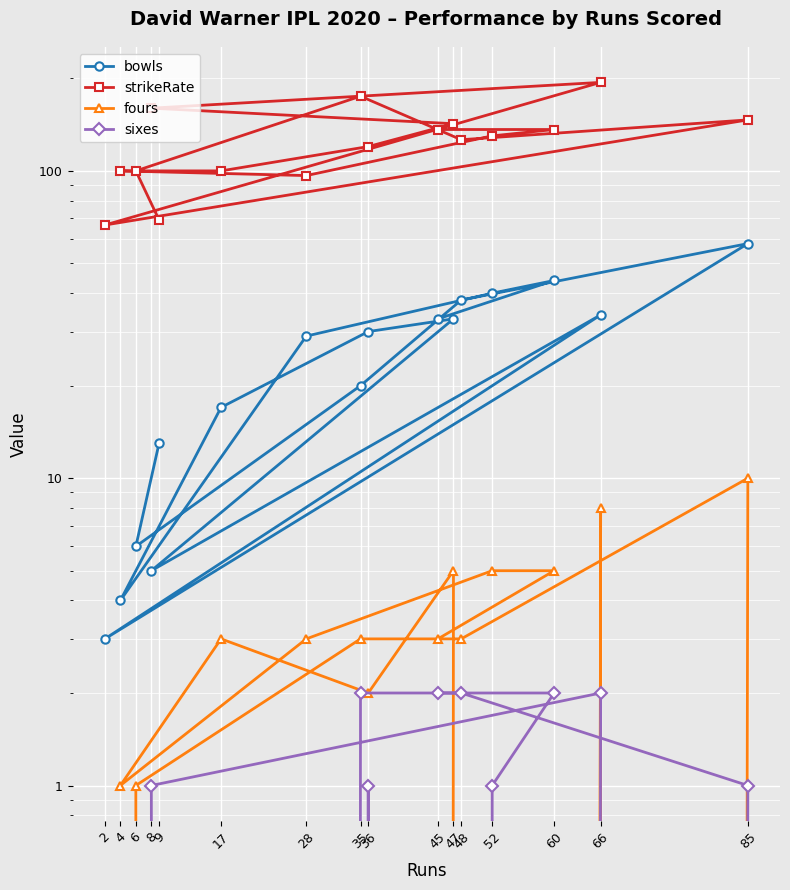

The strikeRate series shows 282.6 at 35. True or false?

False